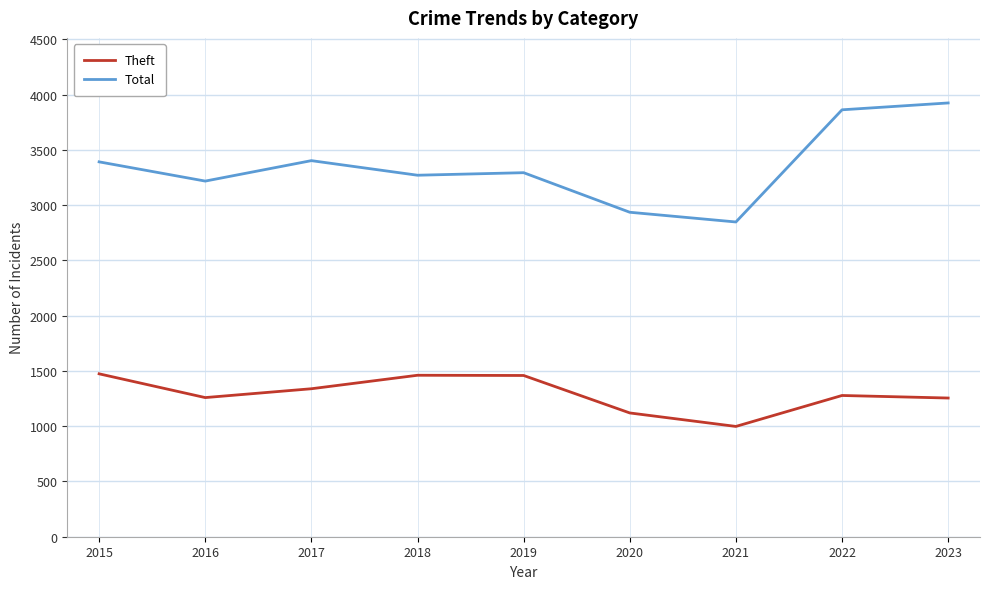

How many categories are shown in the chart?

9